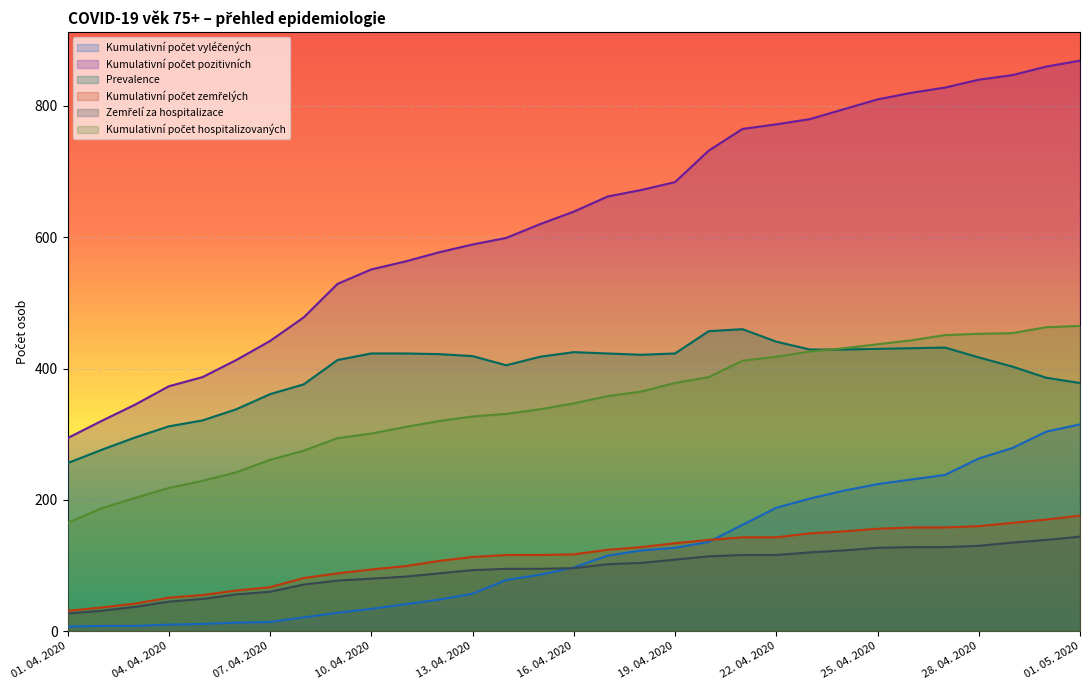

How many values in the Kumulativní počet zemřelých series are below 117?

15